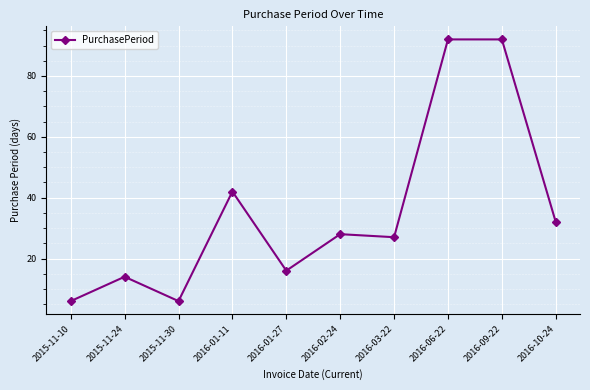

Is it true that the value at 2016-01-11 is 68?

False